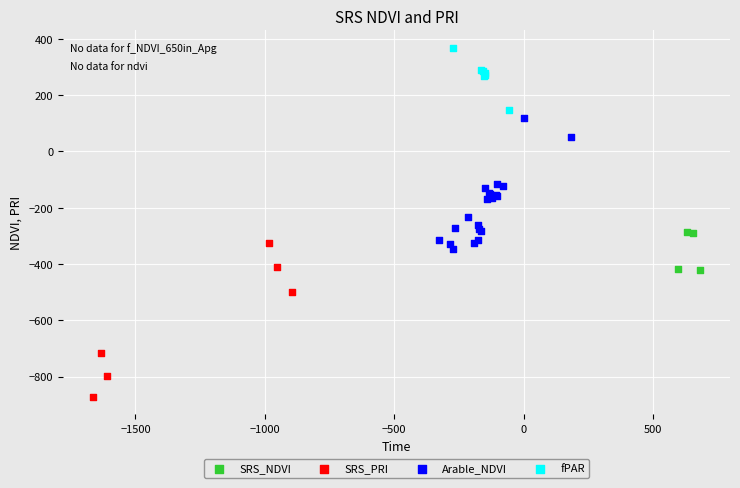

Which series reaches the minimum Y coordinate?

SRS_PRI